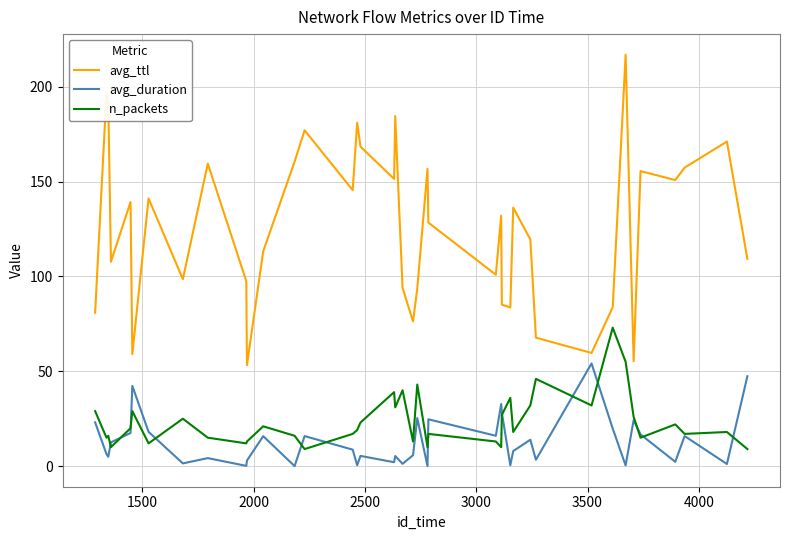

Which series has the largest range (max minus min)?

avg_ttl